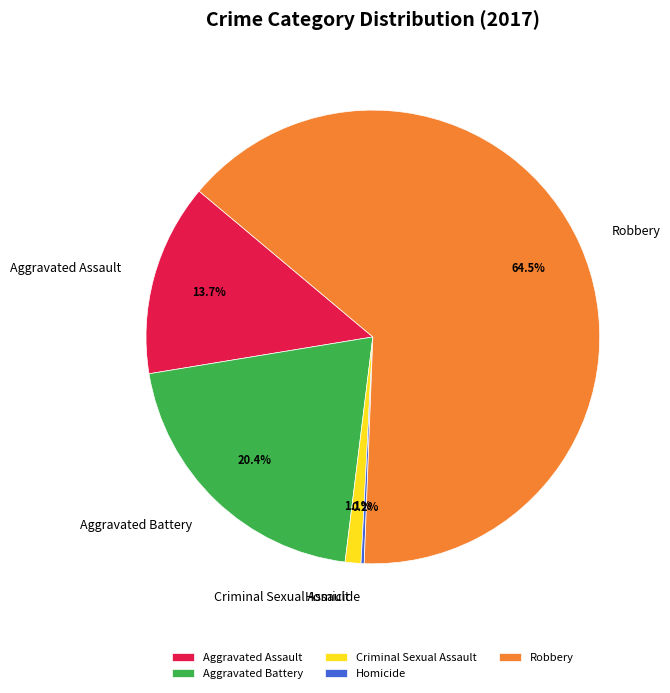

Which category has the biggest portion of the pie?

Robbery